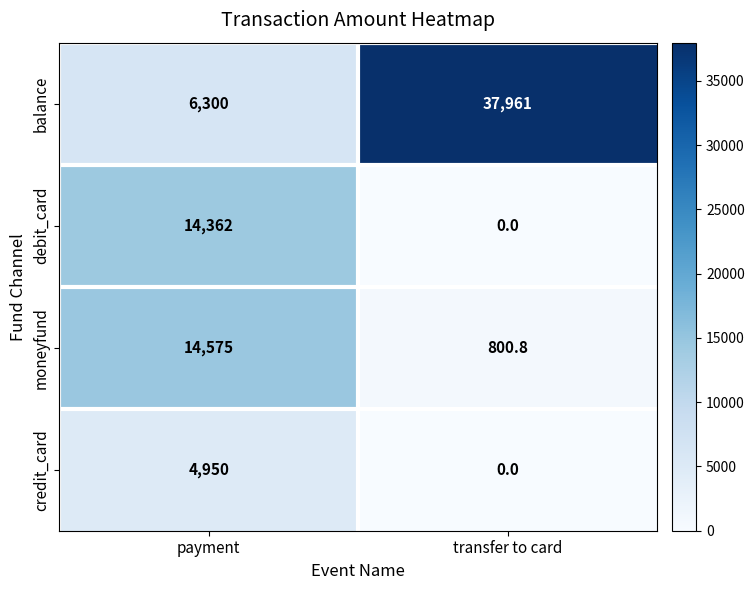

At which label is balance closest to 22130?

payment